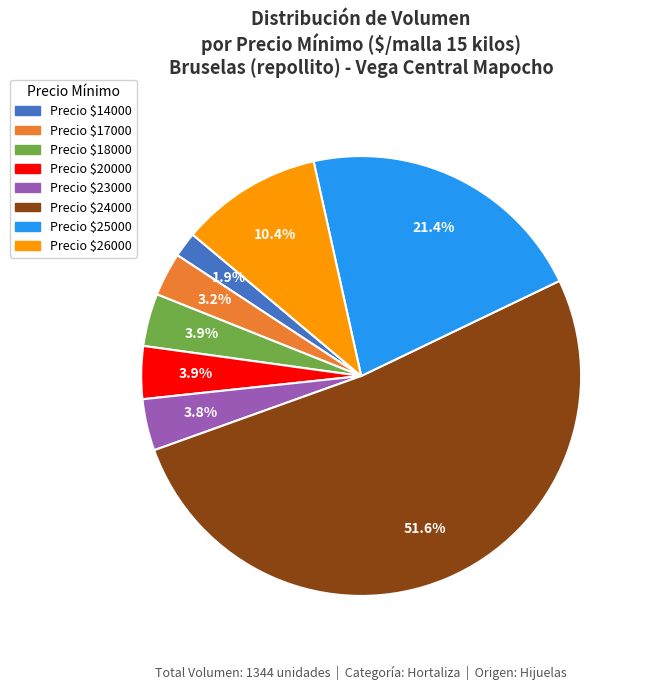

Is there a majority slice in this chart?

Yes